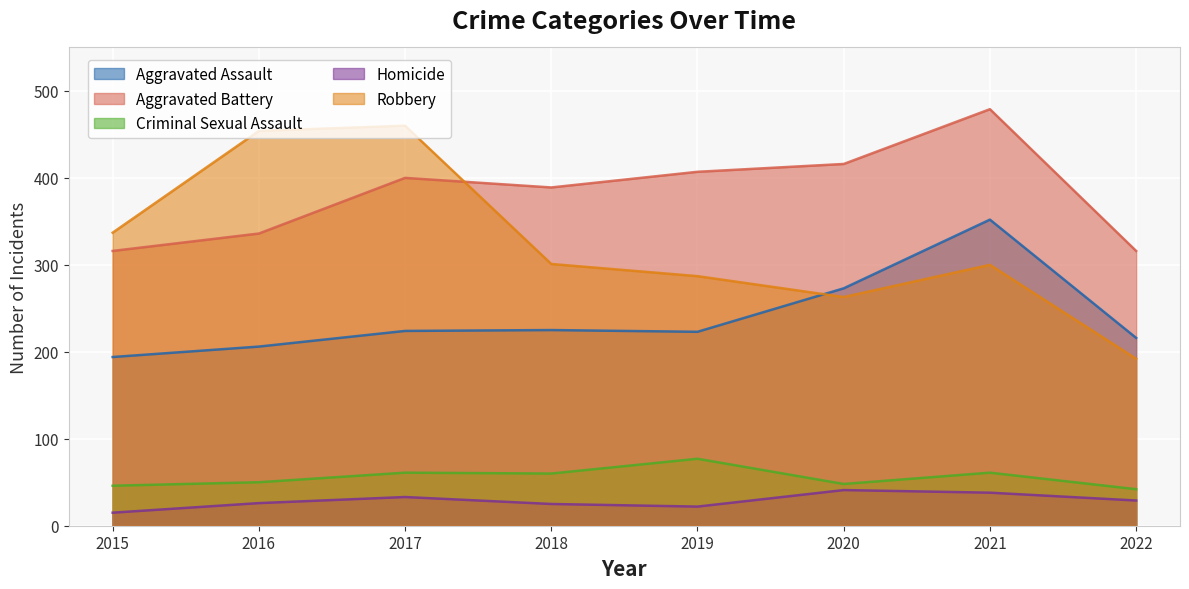

At how many categories does at least one series exceed 301?

8